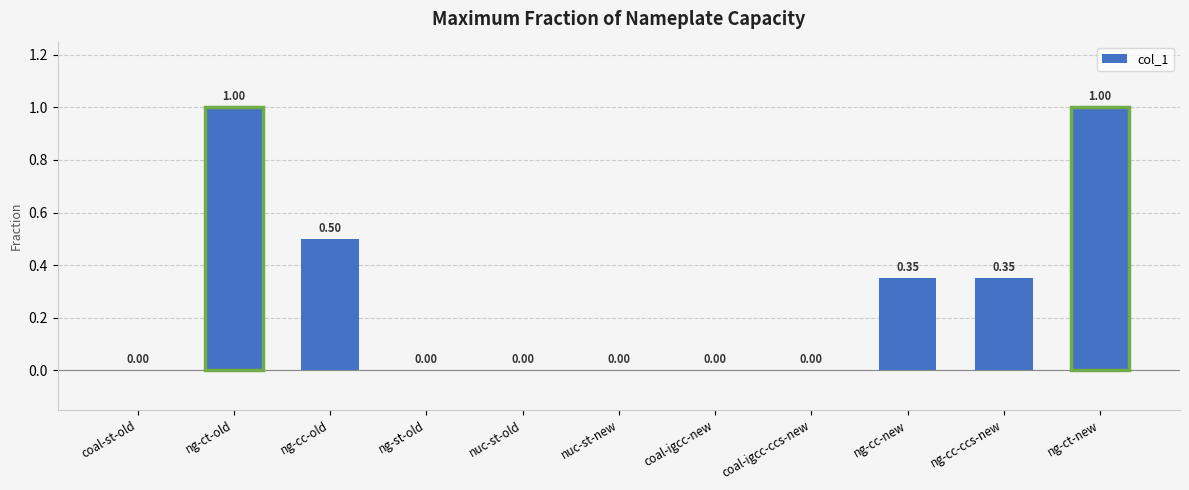

How many values are between 0 and 1?

11